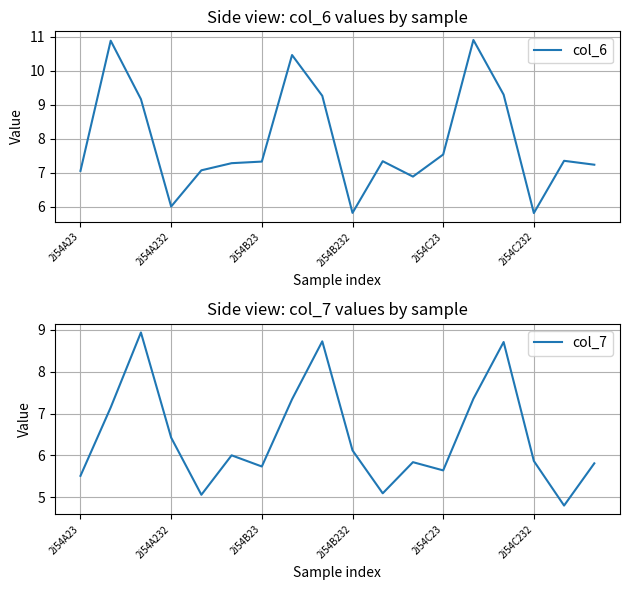

What is the minimum value for col_7?

4.8